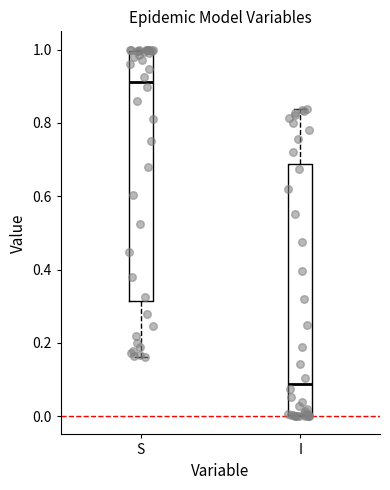

Where is the upper edge of the box for S on the y-axis? The values are not printed on the chart, so give them approximately, as read against the axis.

1.00